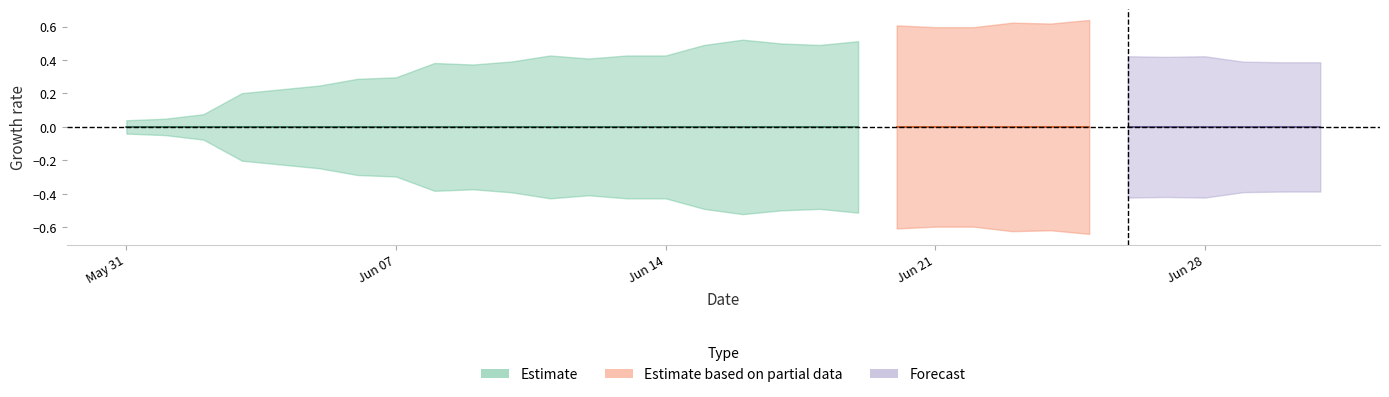

Rank the categories by GL value from highest to lowest.

2020-05-31, 2020-06-01, 2020-06-02, 2020-06-03, 2020-06-04, 2020-06-05, 2020-06-06, 2020-06-07, 2020-06-08, 2020-06-09, 2020-06-10, 2020-06-11, 2020-06-12, 2020-06-13, 2020-06-14, 2020-06-15, 2020-06-16, 2020-06-17, 2020-06-18, 2020-06-19, 2020-06-20, 2020-06-21, 2020-06-22, 2020-06-23, 2020-06-24, 2020-06-25, 2020-06-26, 2020-06-27, 2020-06-28, 2020-06-29, 2020-06-30, 2020-07-01